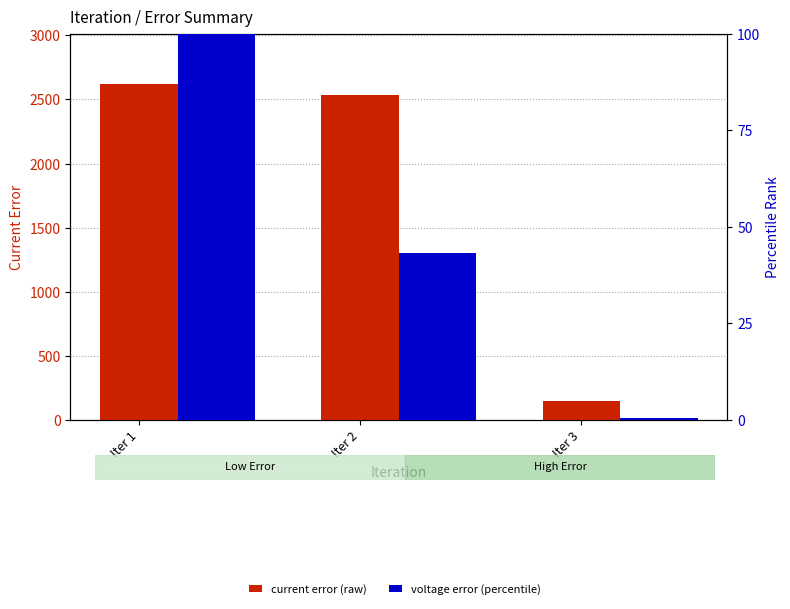

What is the difference between the maximum and minimum values in the Voltage_Error (percentile) series?

99.4